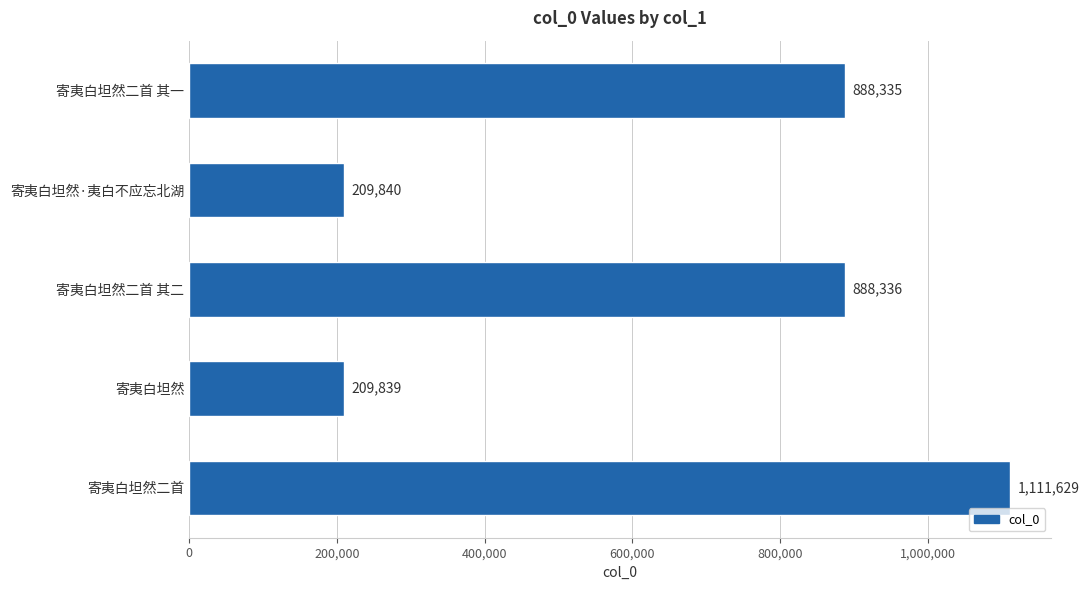

What is the difference between the second highest and second lowest values?

678496